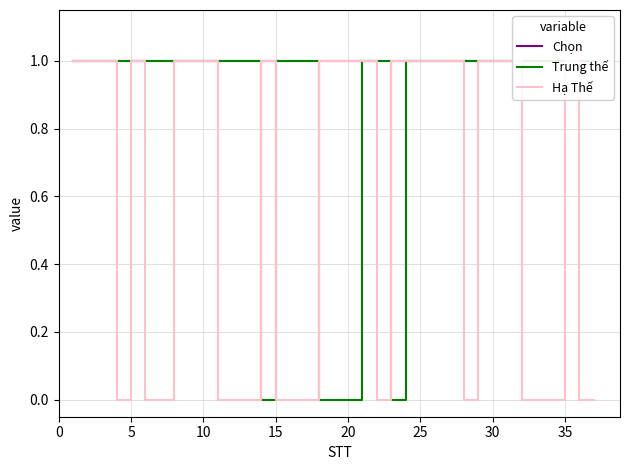

Which series has the largest range (max minus min)?

Trung thế